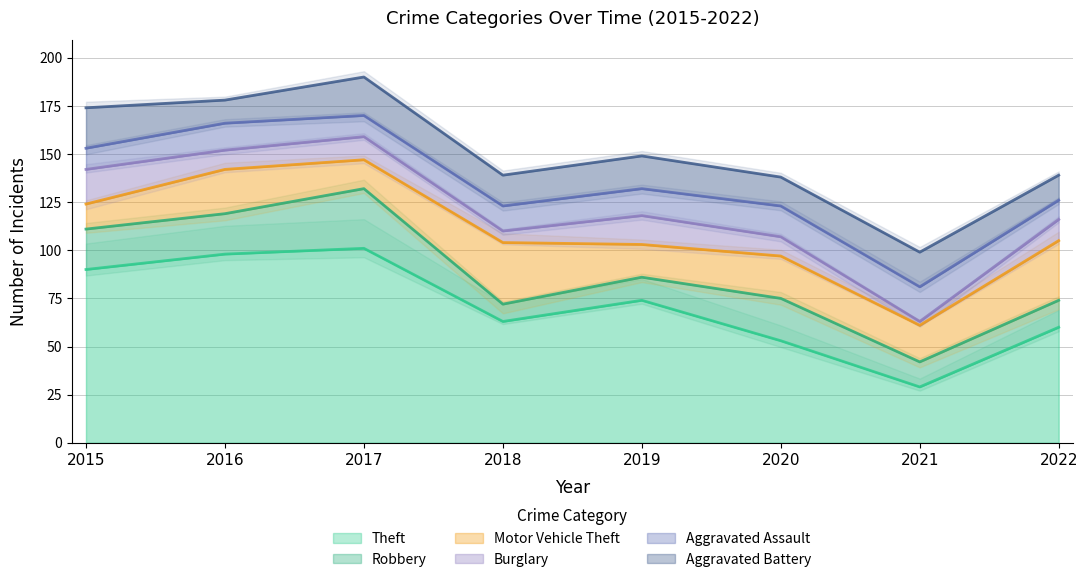

Reading right to left, transcribe all the data shown in this chart.

Theft: 2022=60	2021=29	2020=53	2019=74	2018=63	2017=101	2016=98	2015=90
Robbery: 2022=14	2021=13	2020=22	2019=12	2018=9	2017=31	2016=21	2015=21
Motor Vehicle Theft: 2022=31	2021=19	2020=22	2019=17	2018=32	2017=15	2016=23	2015=13
Burglary: 2022=11	2021=2	2020=10	2019=15	2018=6	2017=12	2016=10	2015=18
Aggravated Assault: 2022=10	2021=18	2020=16	2019=14	2018=13	2017=11	2016=14	2015=11
Aggravated Battery: 2022=13	2021=18	2020=15	2019=17	2018=16	2017=20	2016=12	2015=21